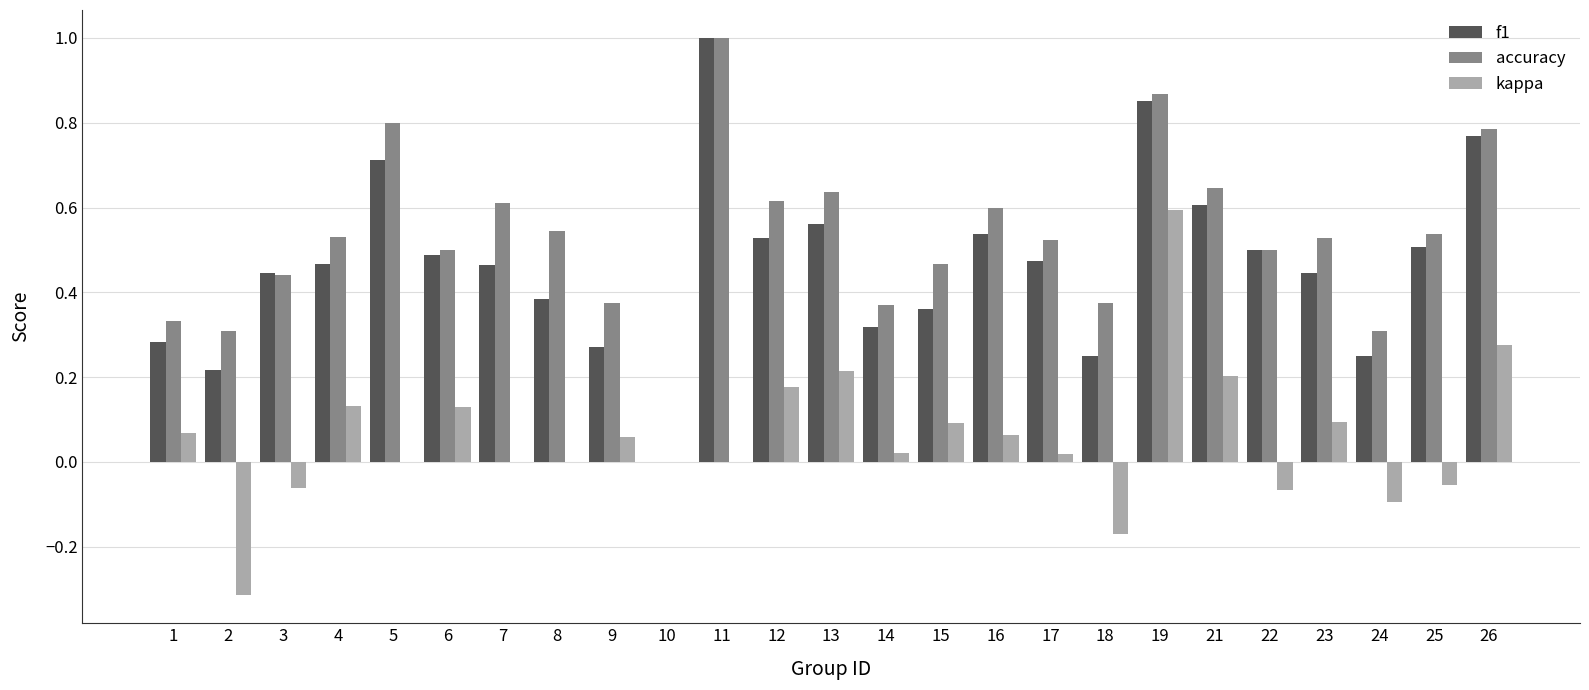

At which category is the sum across all series the highest?

19